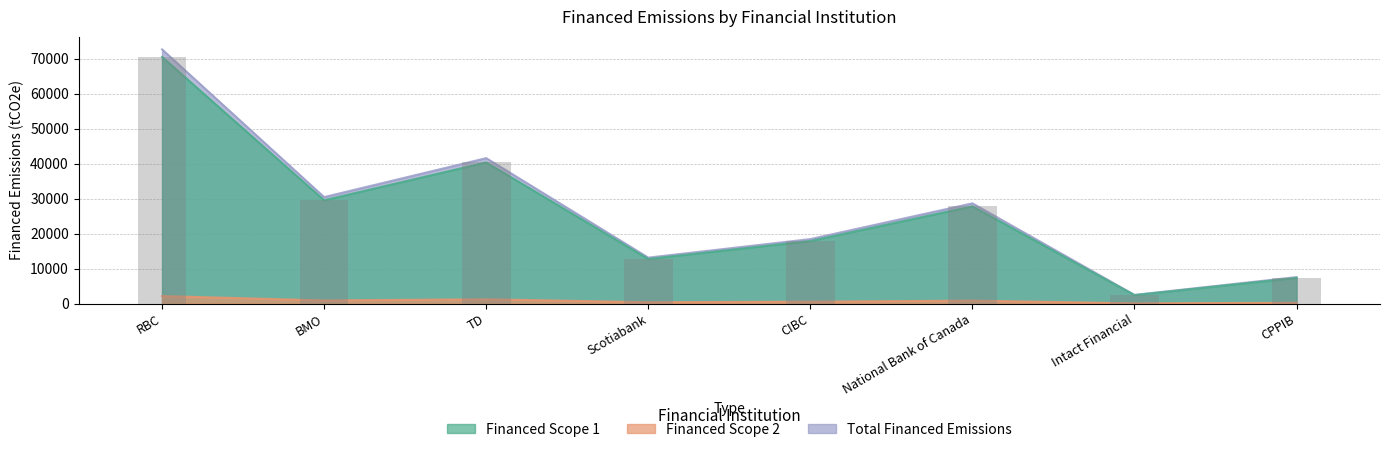

Which category has the highest value in the Financed Scope 1 series?

RBC